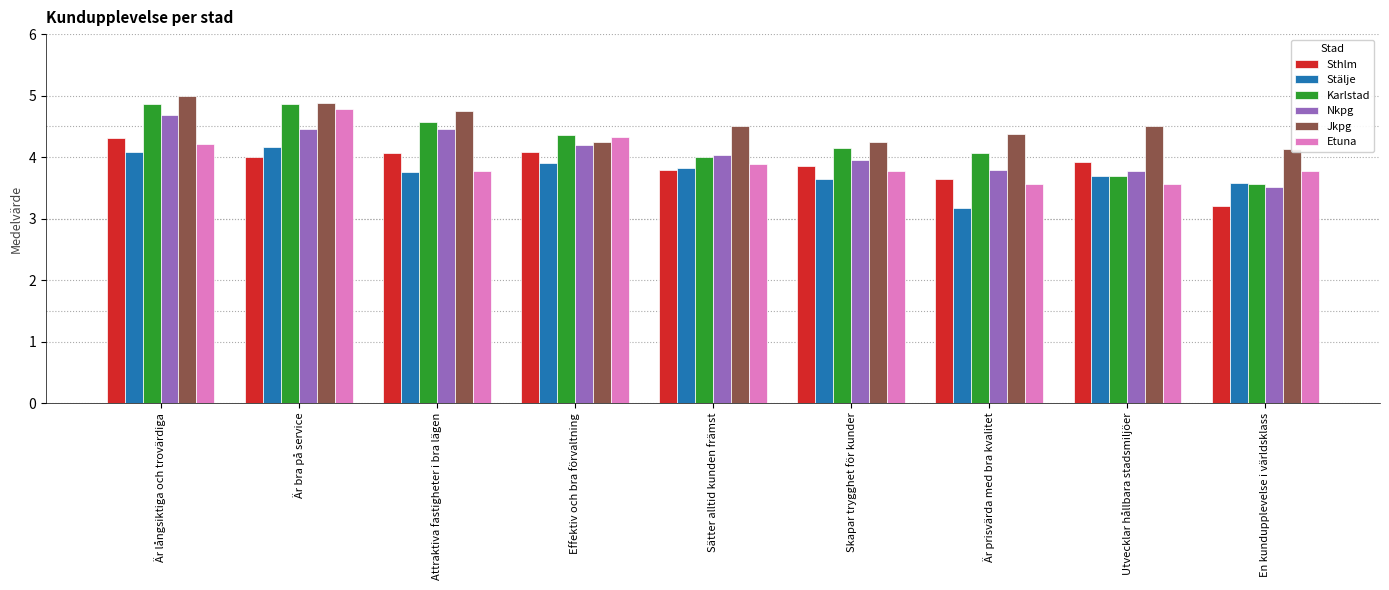

At how many categories does at least one series exceed 3?

9